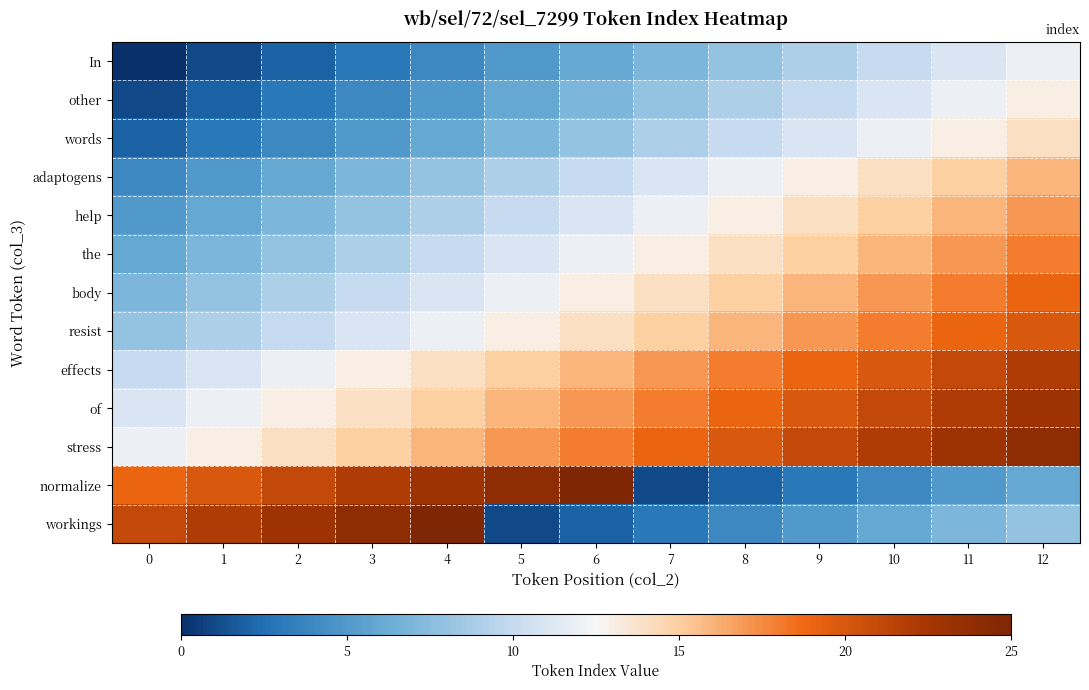

At which category is the sum across all series the highest?

12